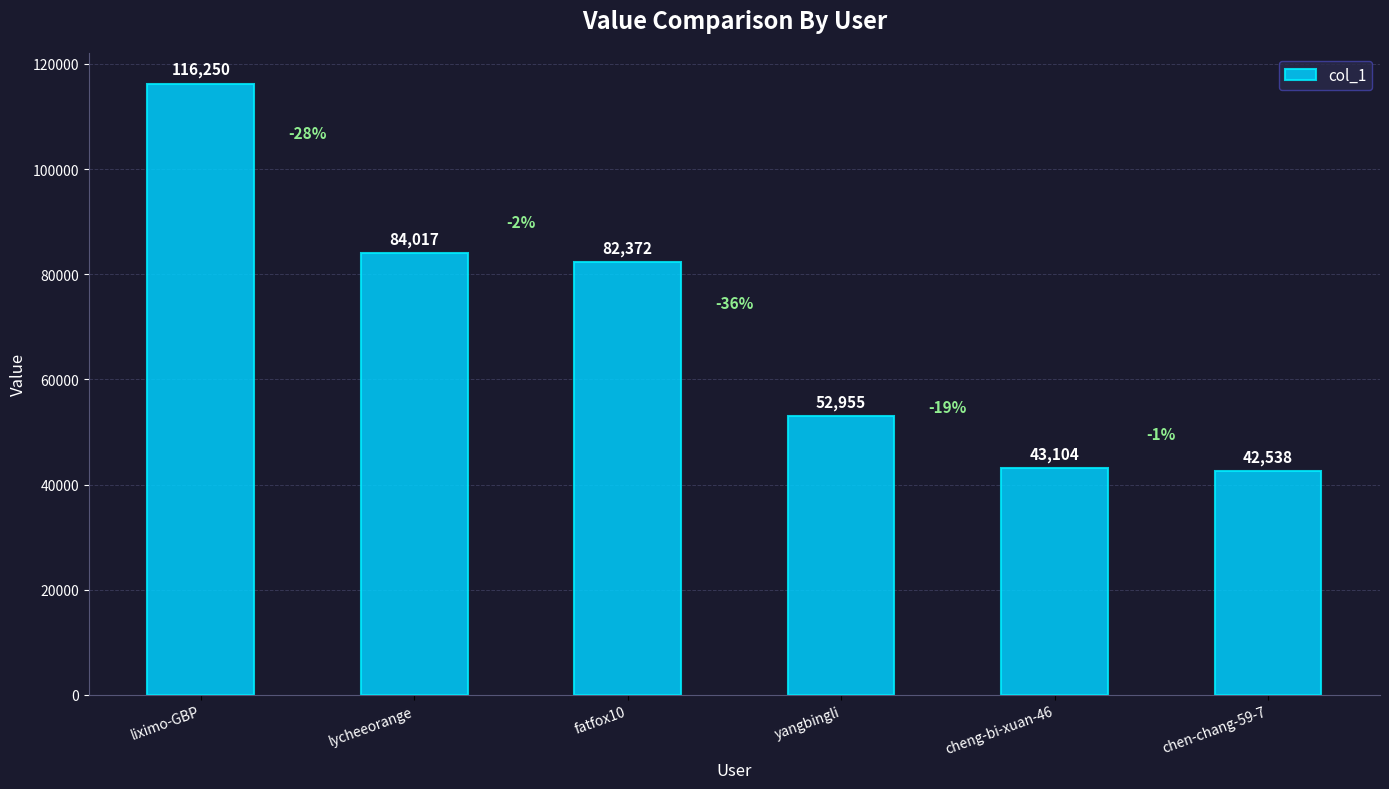

Reading left to right, transcribe all the data shown in this chart.

116250	84017	82372	52955	43104	42538